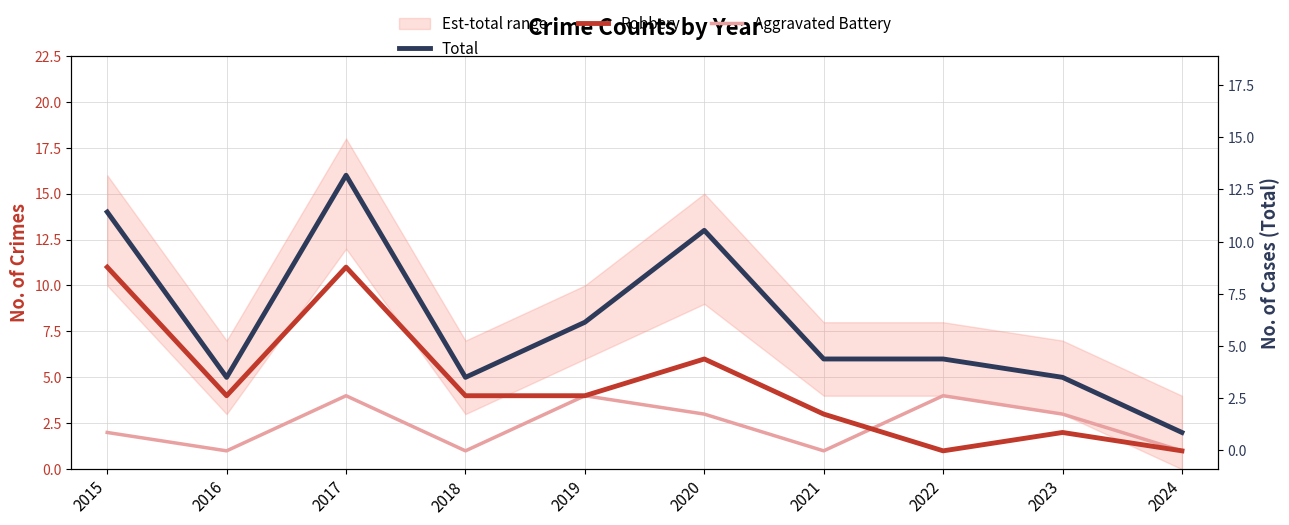

Which series changed the most between 2023 and 2024?

Total